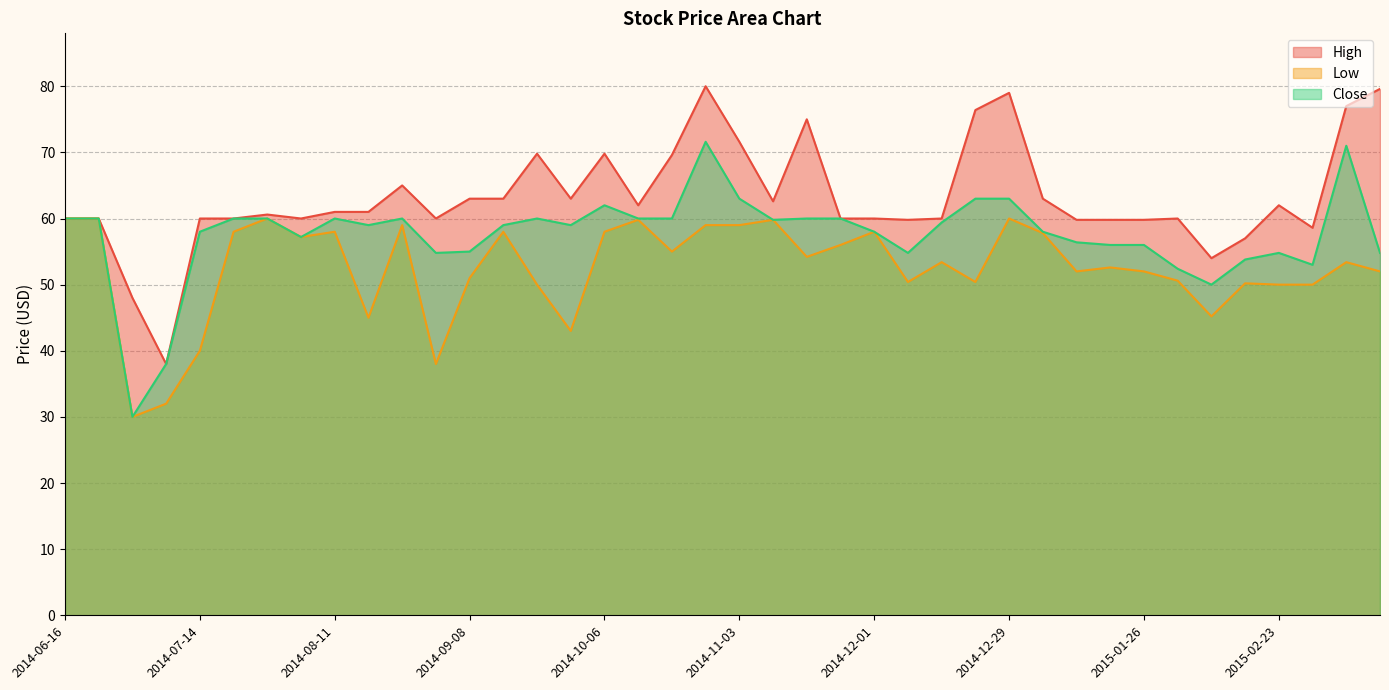

What is the approximate value of Low at 2015-01-26?

52.0